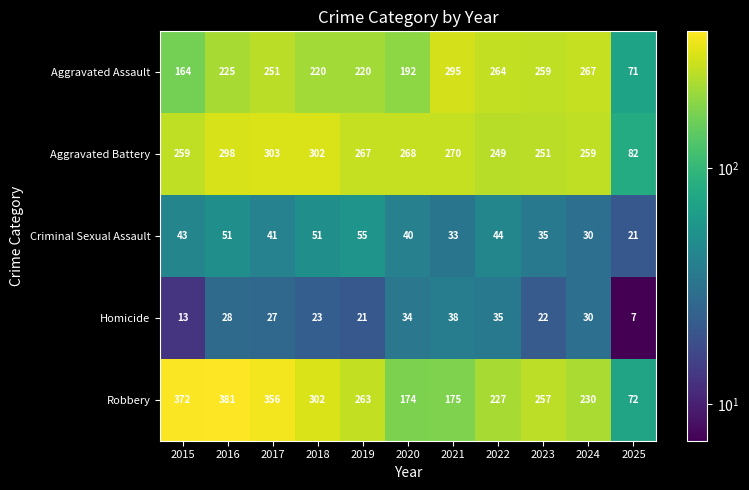

What is the approximate value of Criminal Sexual Assault at 2022?

44